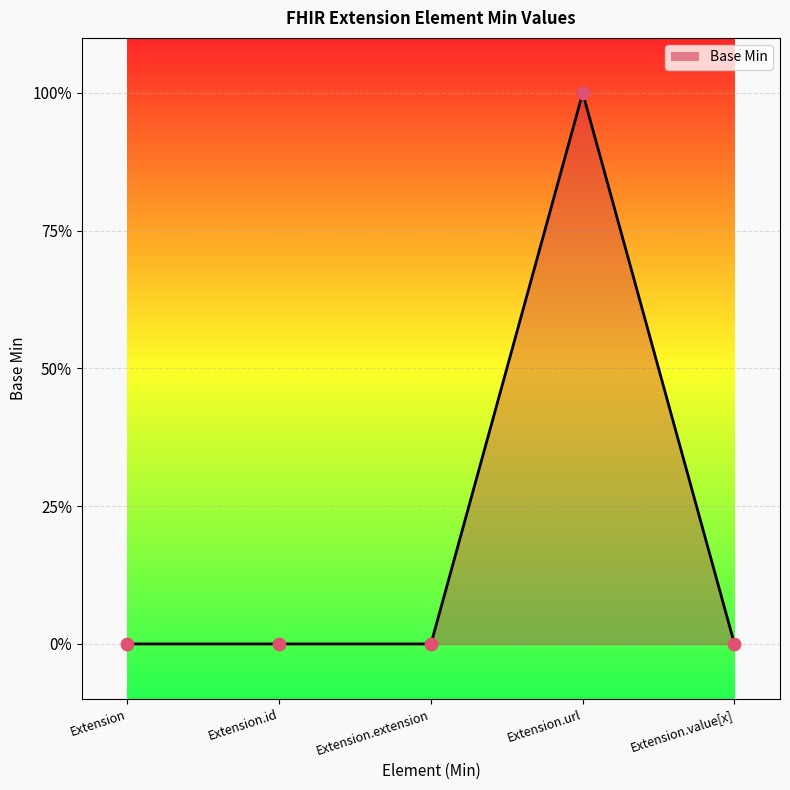

Between Extension.extension and Extension.url, which is larger?

Extension.url